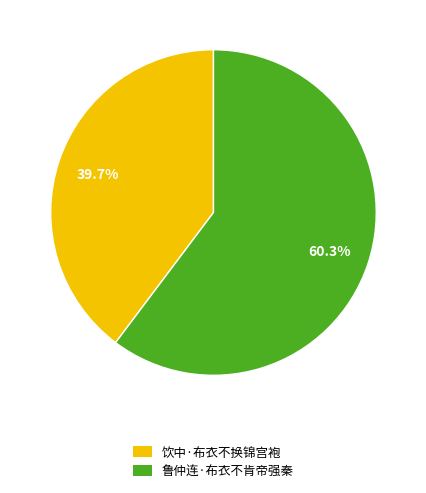

What is the majority slice?

鲁仲连·布衣不肯帝强秦